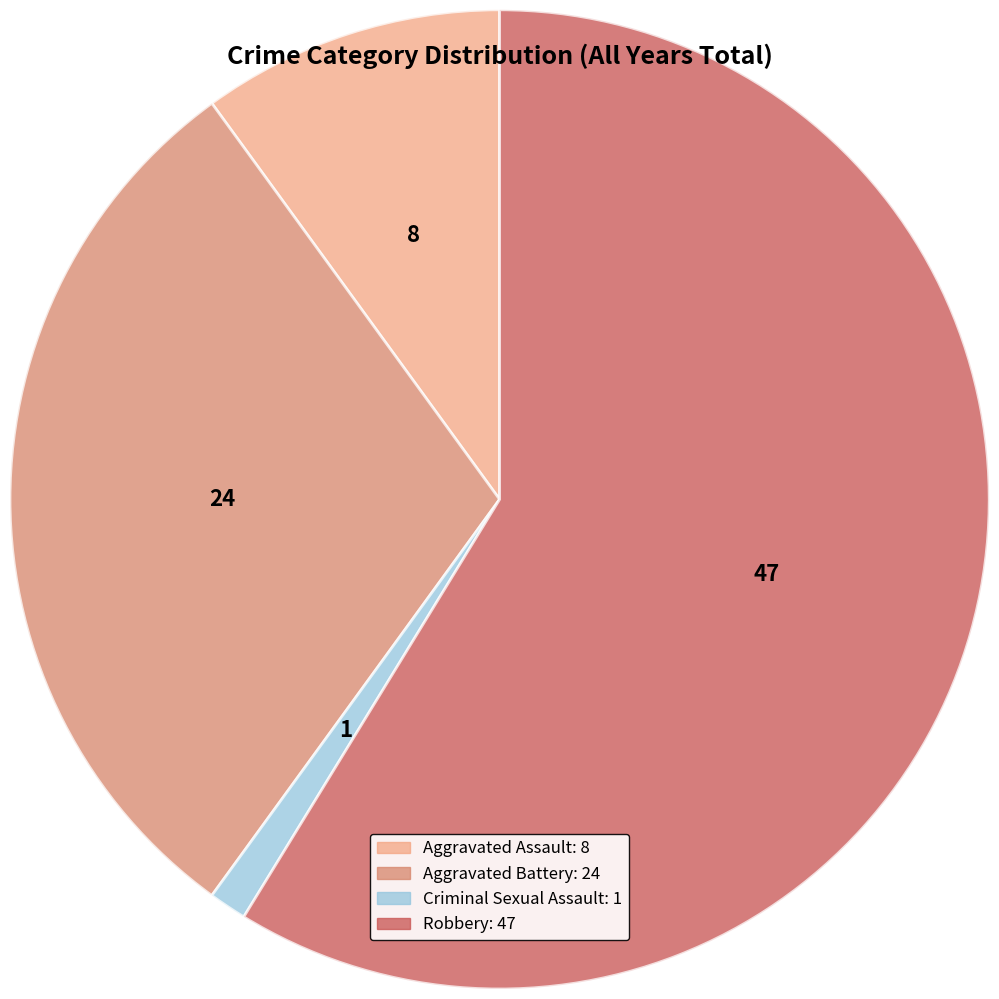

True or false: Aggravated Battery accounts for 30% of the total.

True